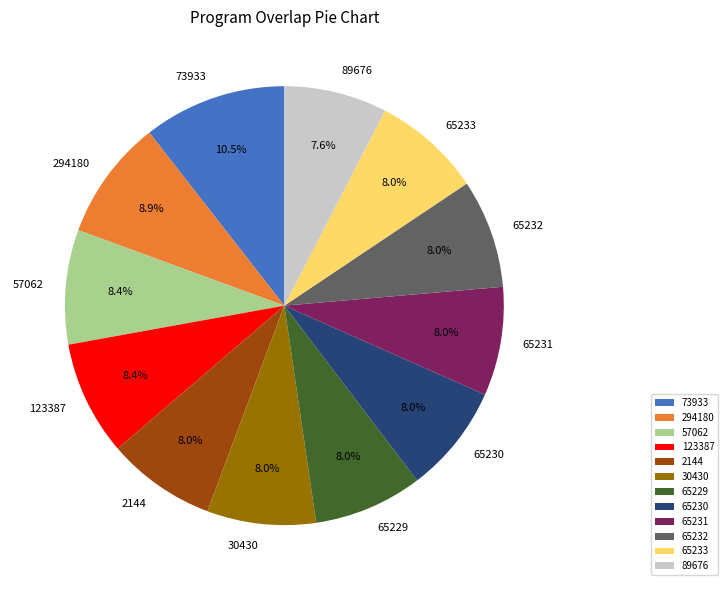

True or false: 30430 accounts for 8% of the total.

True